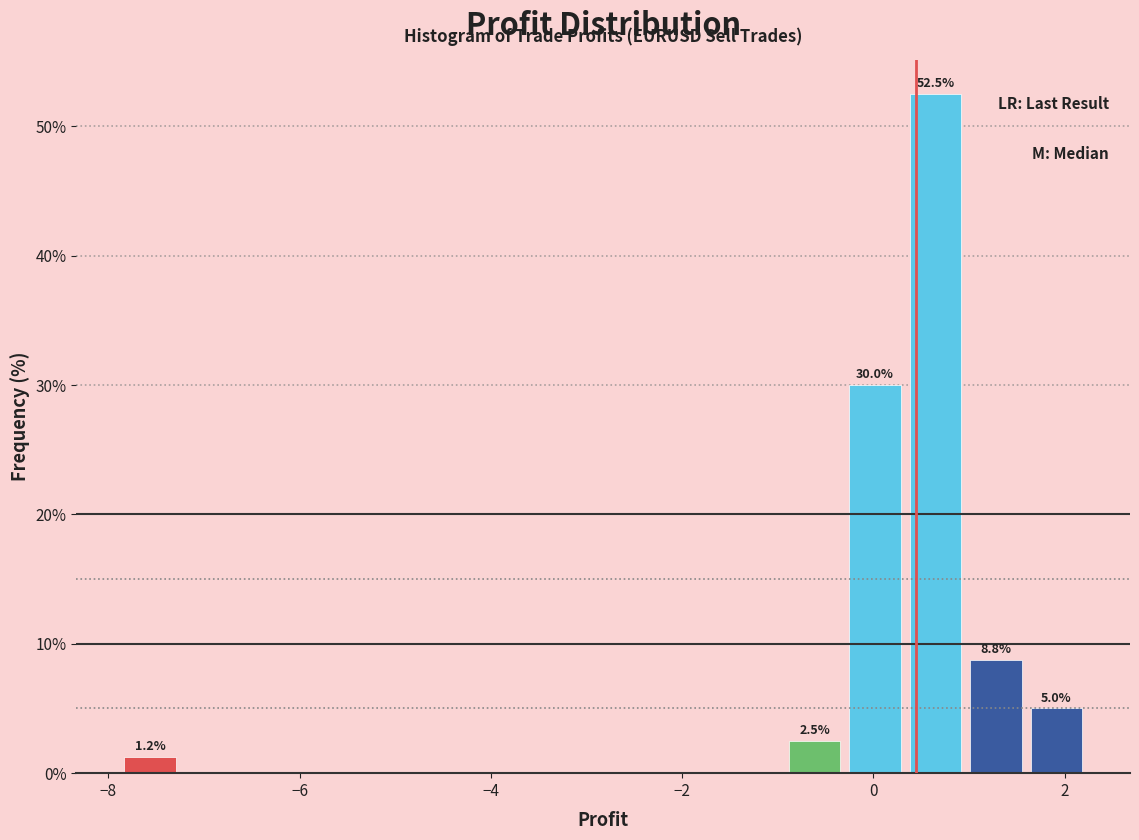

Read against the x-axis, roughly where is the centre of the tallest bar?

0.6